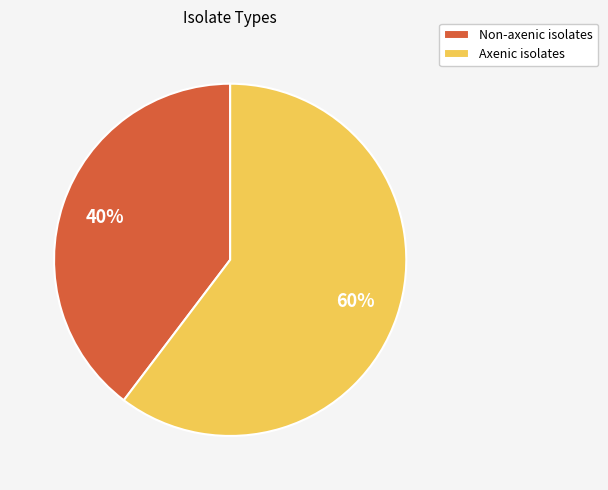

To the nearest percent, what is the combined percentage of Non-axenic isolates and Axenic isolates?

100%